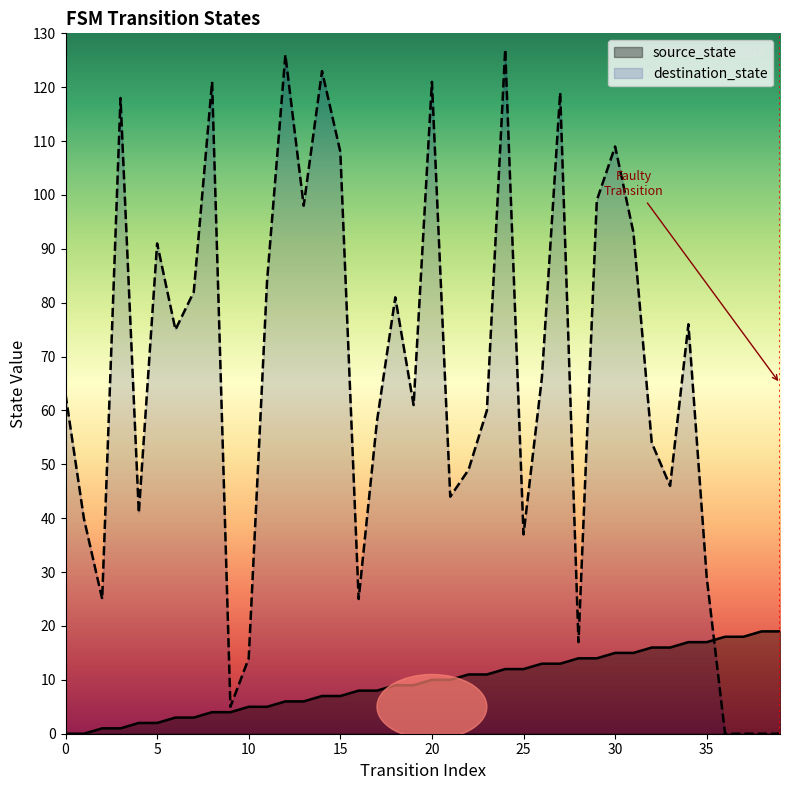

List the series in order of their overall mean, highest first.

destination_state, source_state